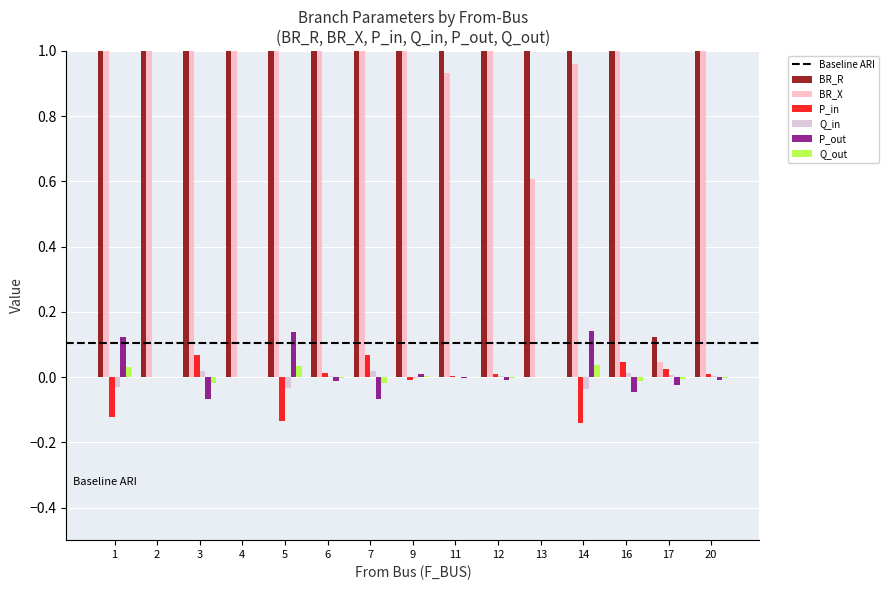

What is the total value across all series at 7?

5.8